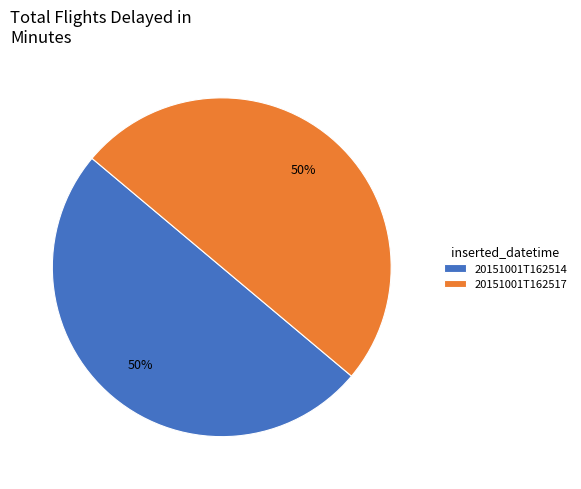

Is it true that 20151001T162517 is 36% of the pie?

False